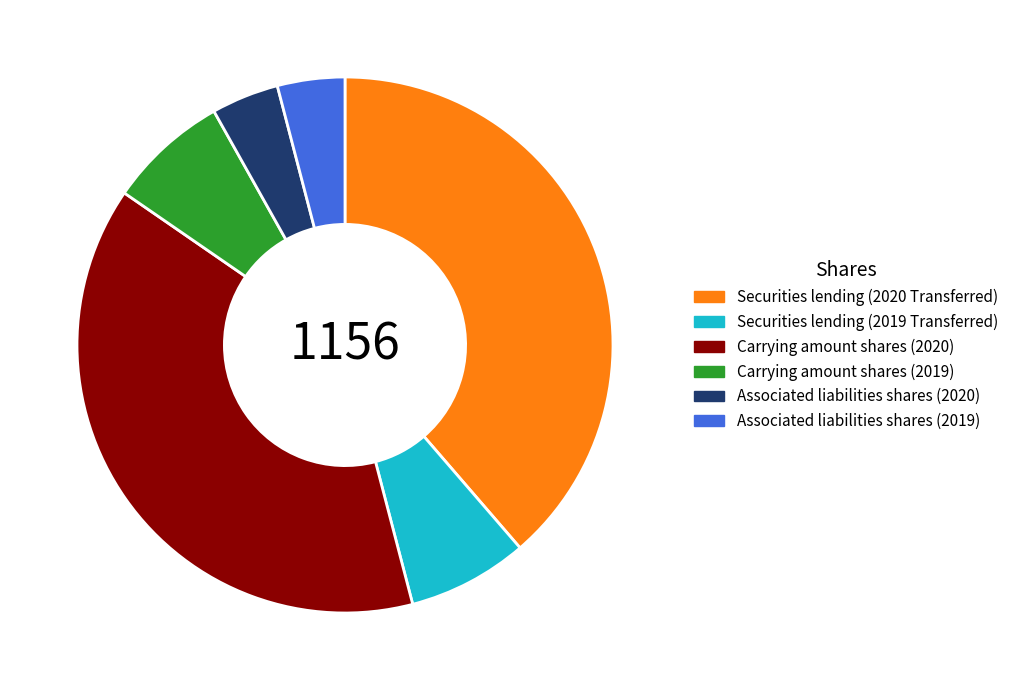

Is the sum of Associated liabilities shares (2020) and Associated liabilities shares (2019) greater than half?

No